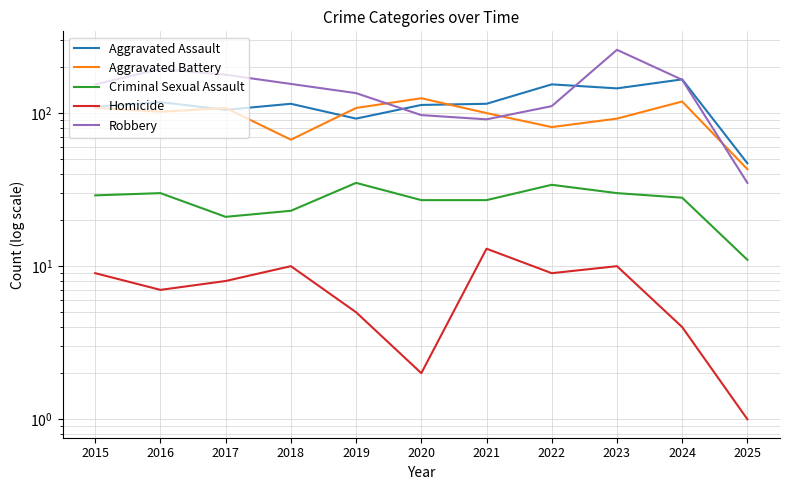

What is the approximate value of Robbery at 2023?

259